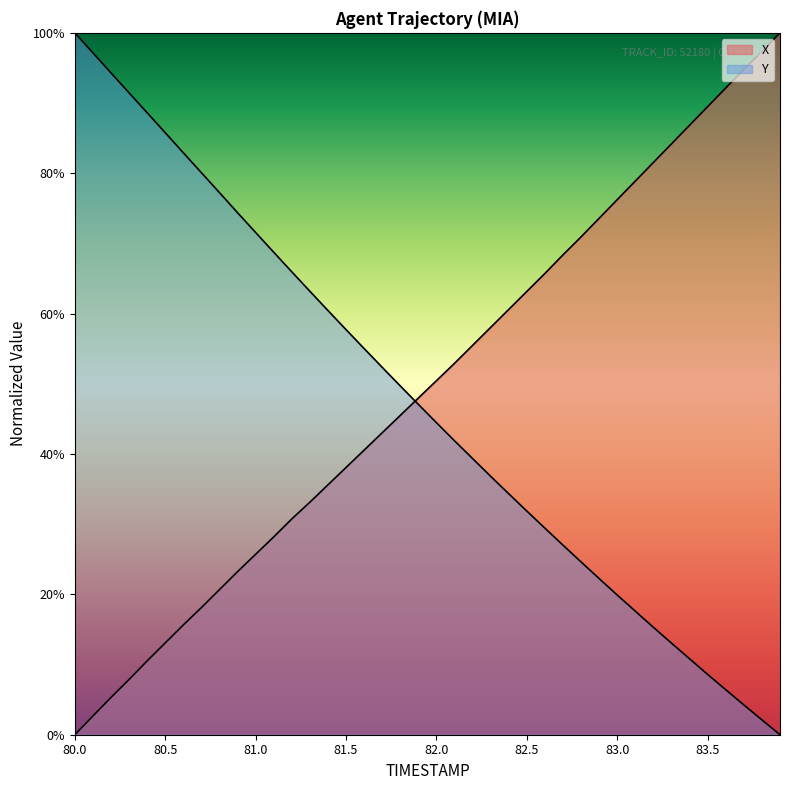

What is the total value across all series at 82.0?

94.9